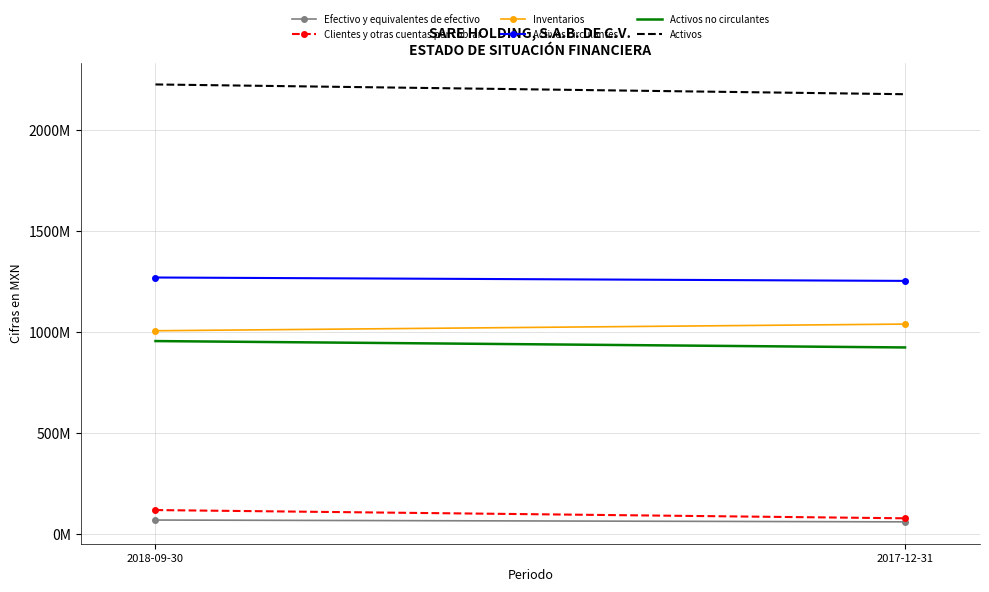

What is the maximum value shown in the chart?

2224423000